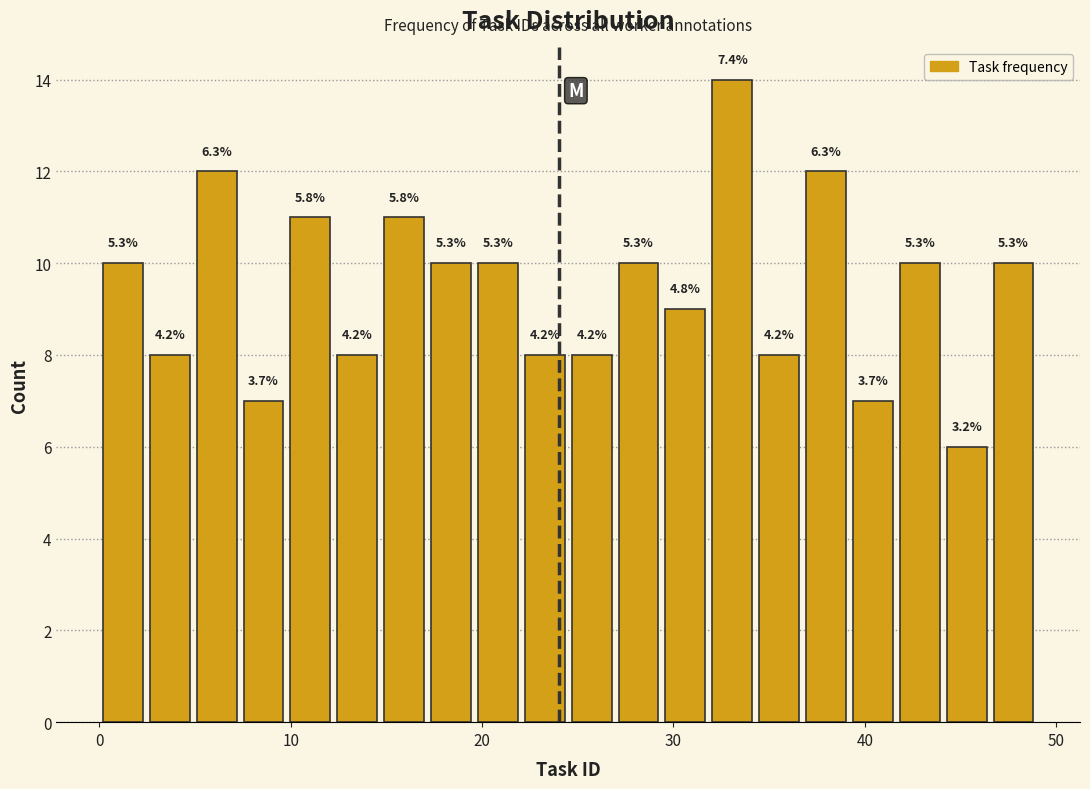

Read against the x-axis, roughly where is the centre of the tallest bar?

33